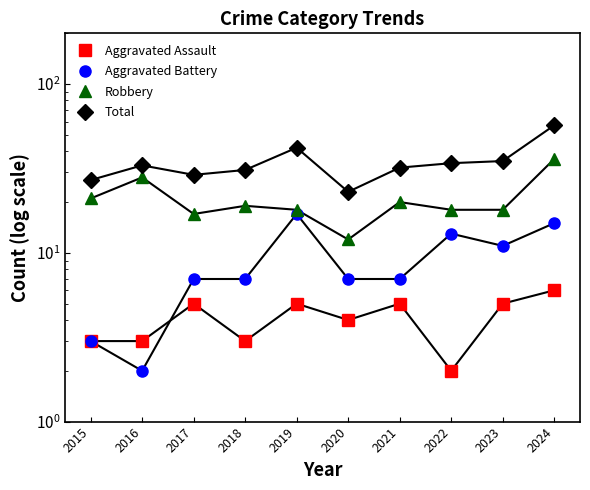

At which category is the sum across all series the highest?

2024